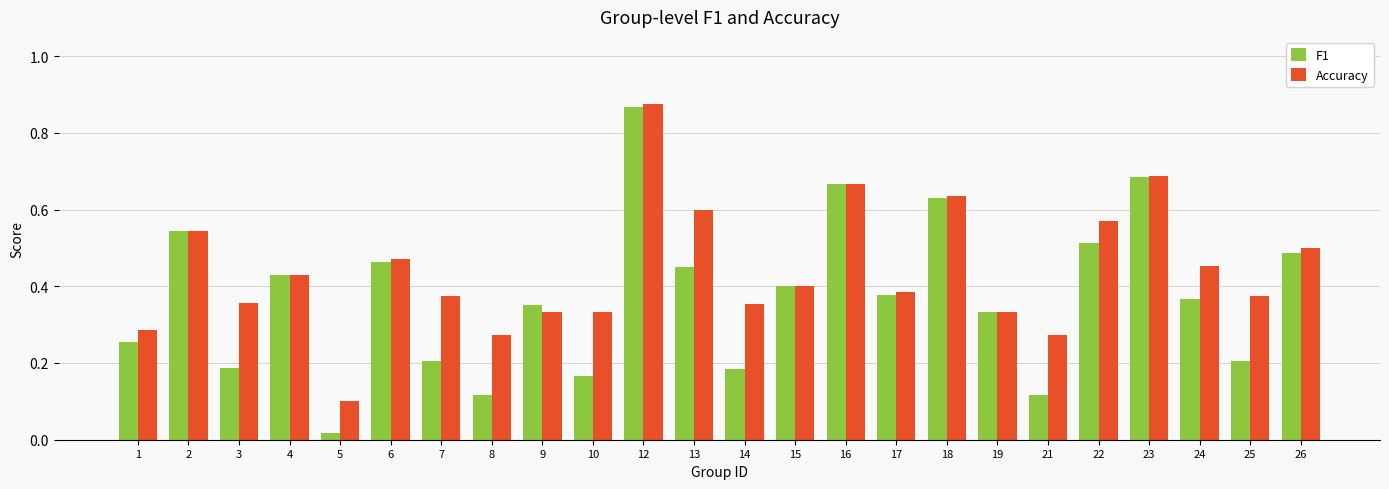

How many series are shown in this chart?

2